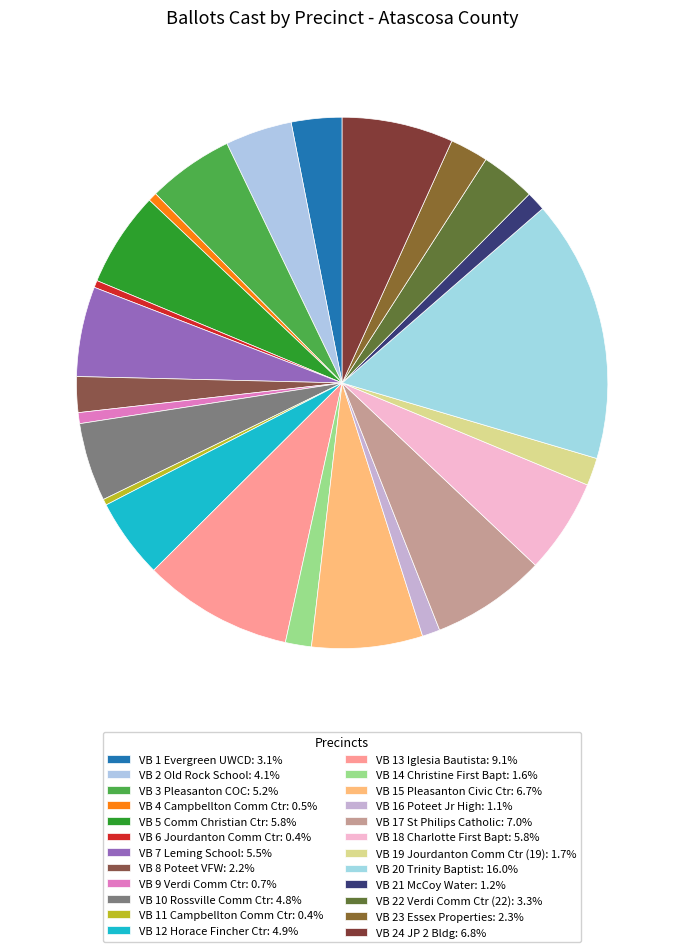

Count the number of slices in the pie.

24